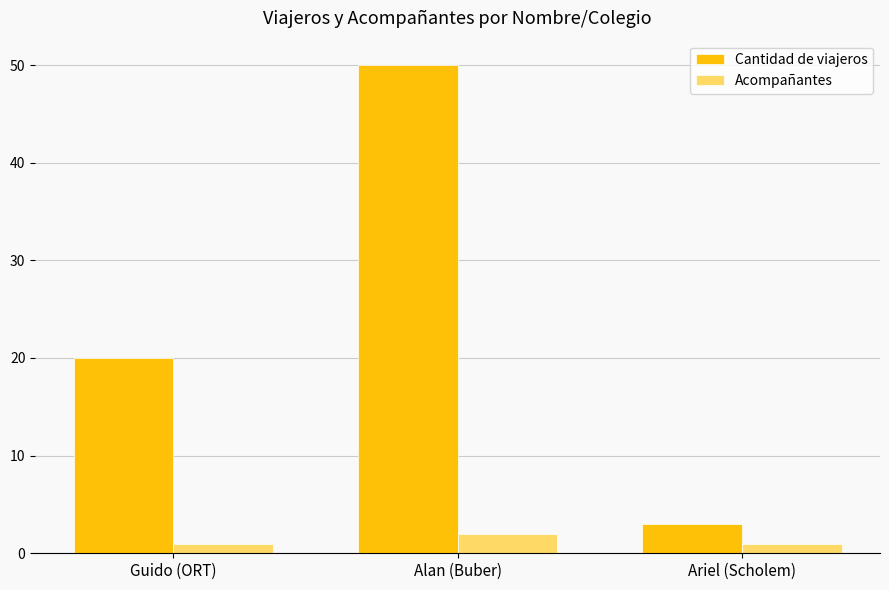

Rank the series at Guido (ORT) from lowest to highest value.

Acompañantes, Cantidad de viajeros